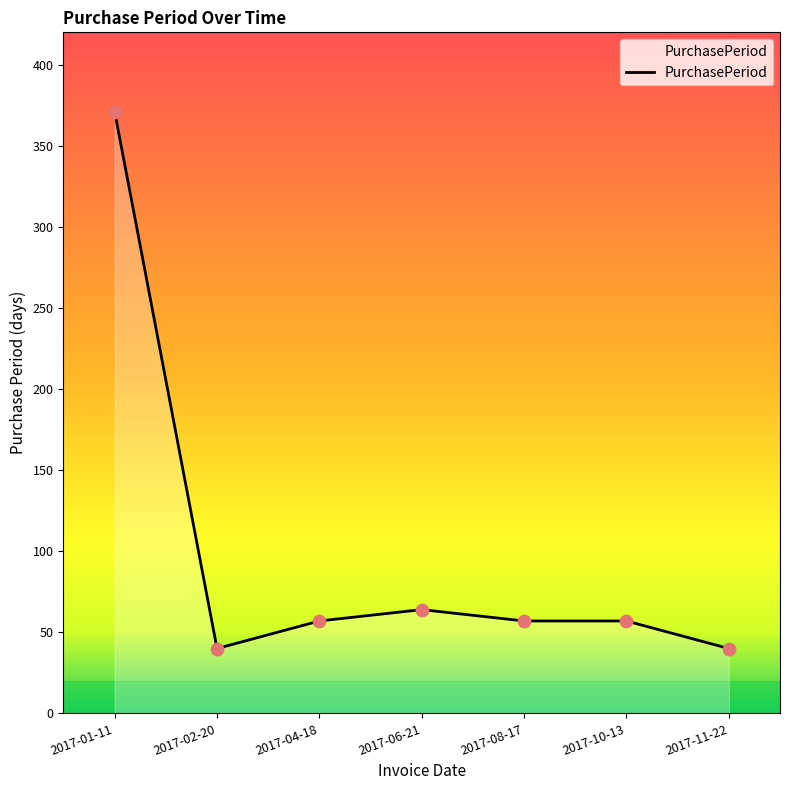

What is the change in value from 2017-01-11 to 2017-10-13?

-314